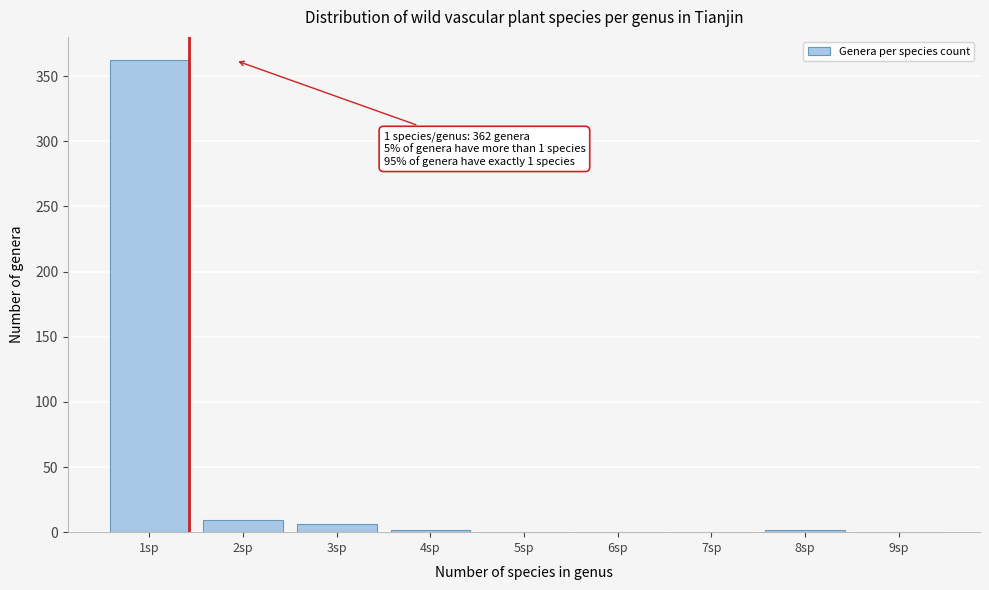

Reading left to right, list all the values displayed in this chart.

1sp=362	2sp=9	3sp=6	4sp=2	5sp=0	6sp=0	7sp=0	8sp=2	9sp=0